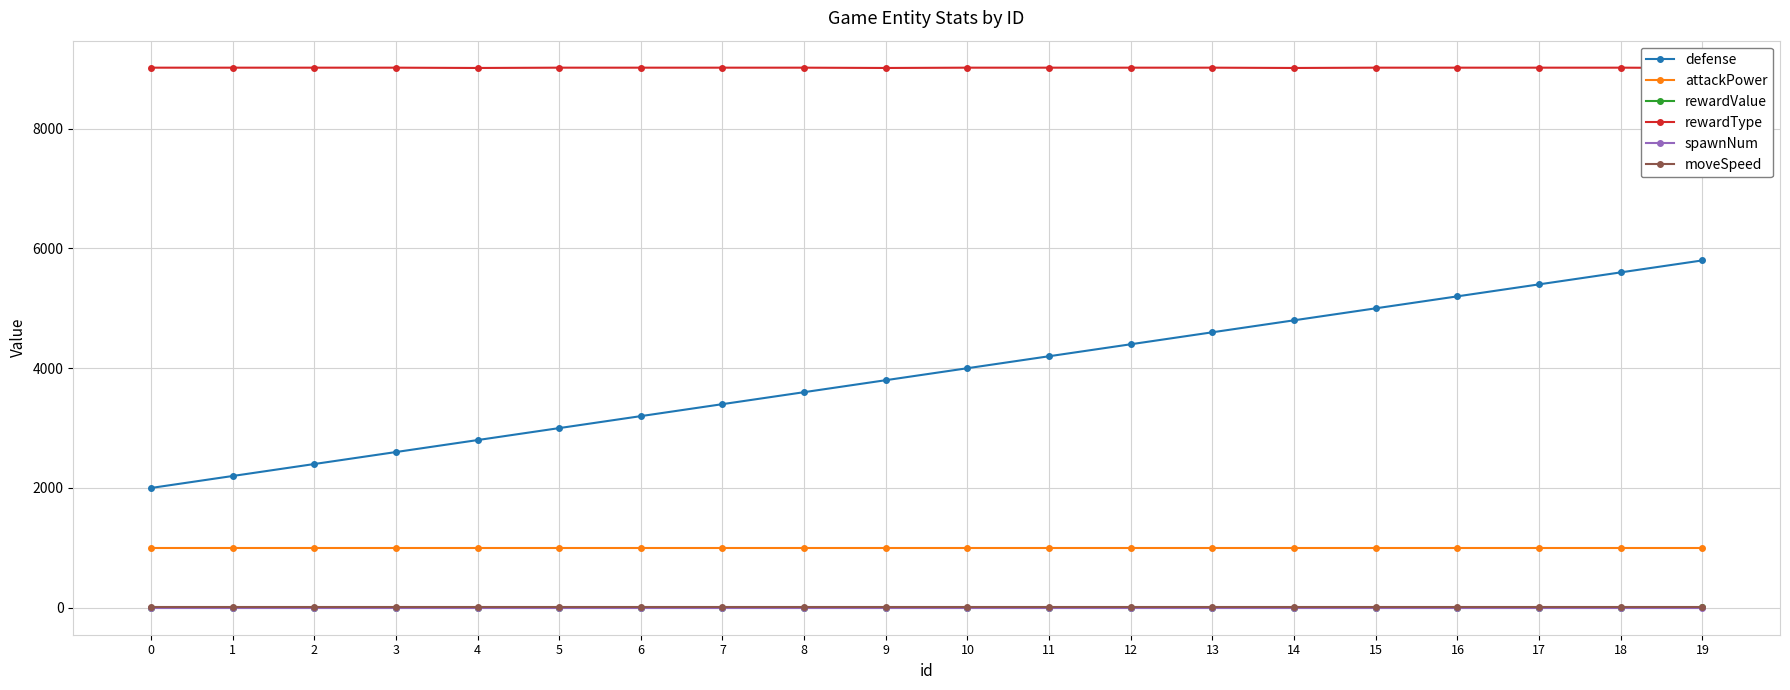

True or false: rewardValue and defense cross at least once.

False